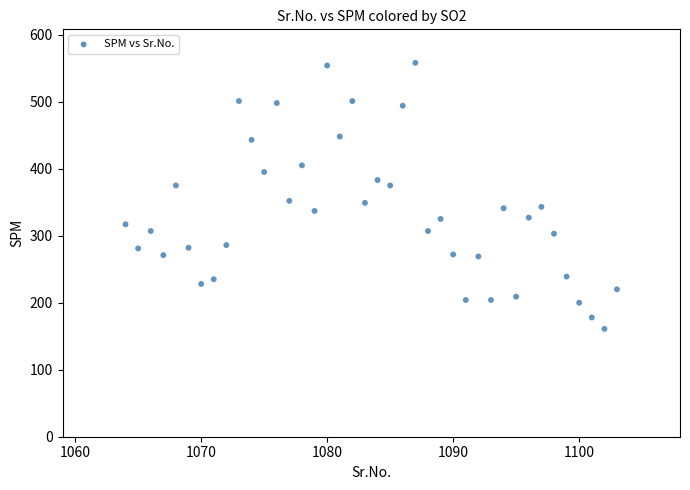

What is the range of X values (max minus min)?

39